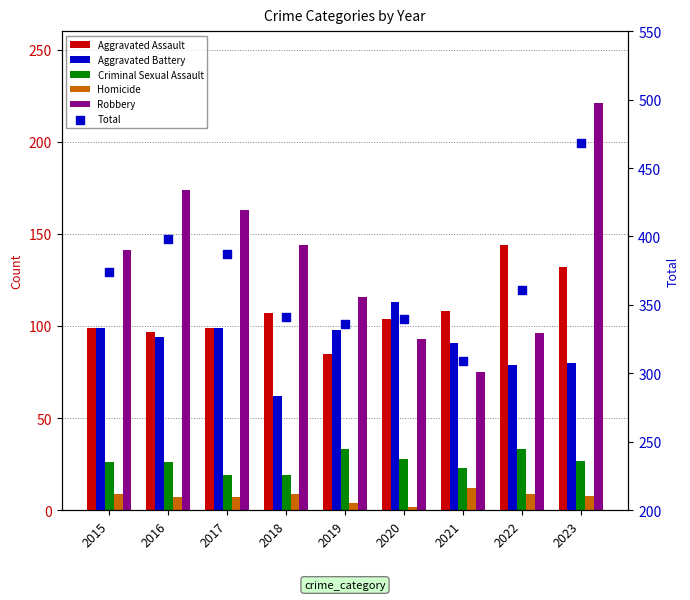

At which category is the sum across all series the highest?

2023